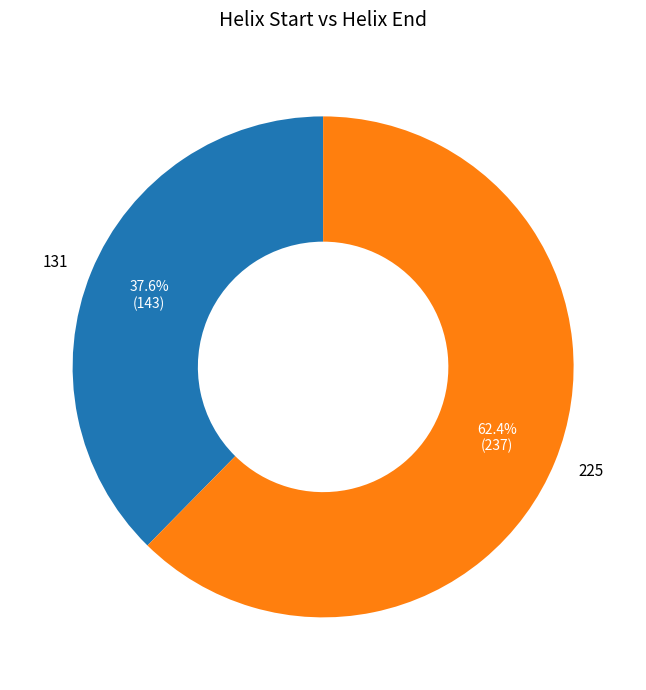

Which slice represents more than half of the pie?

225